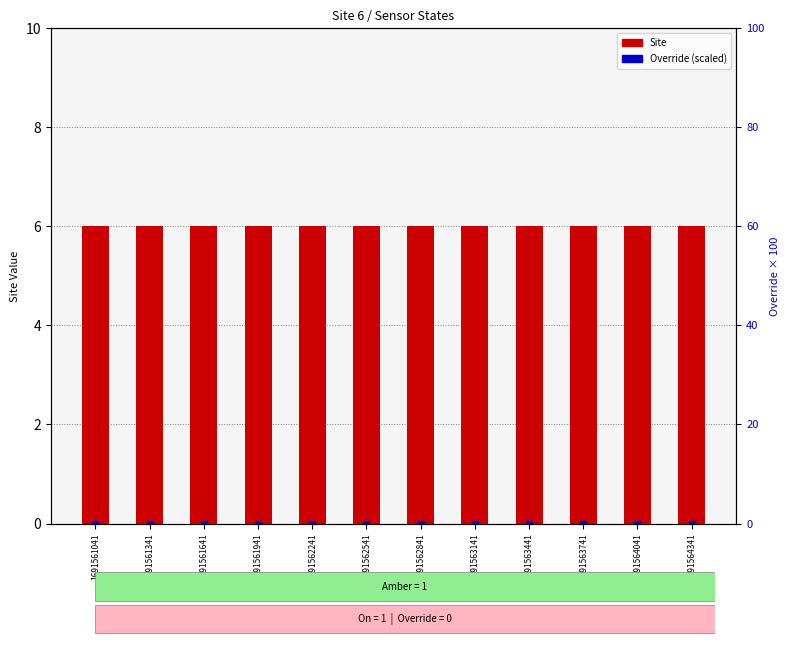

Are the bars grouped side by side (vs. stacked)?

Yes